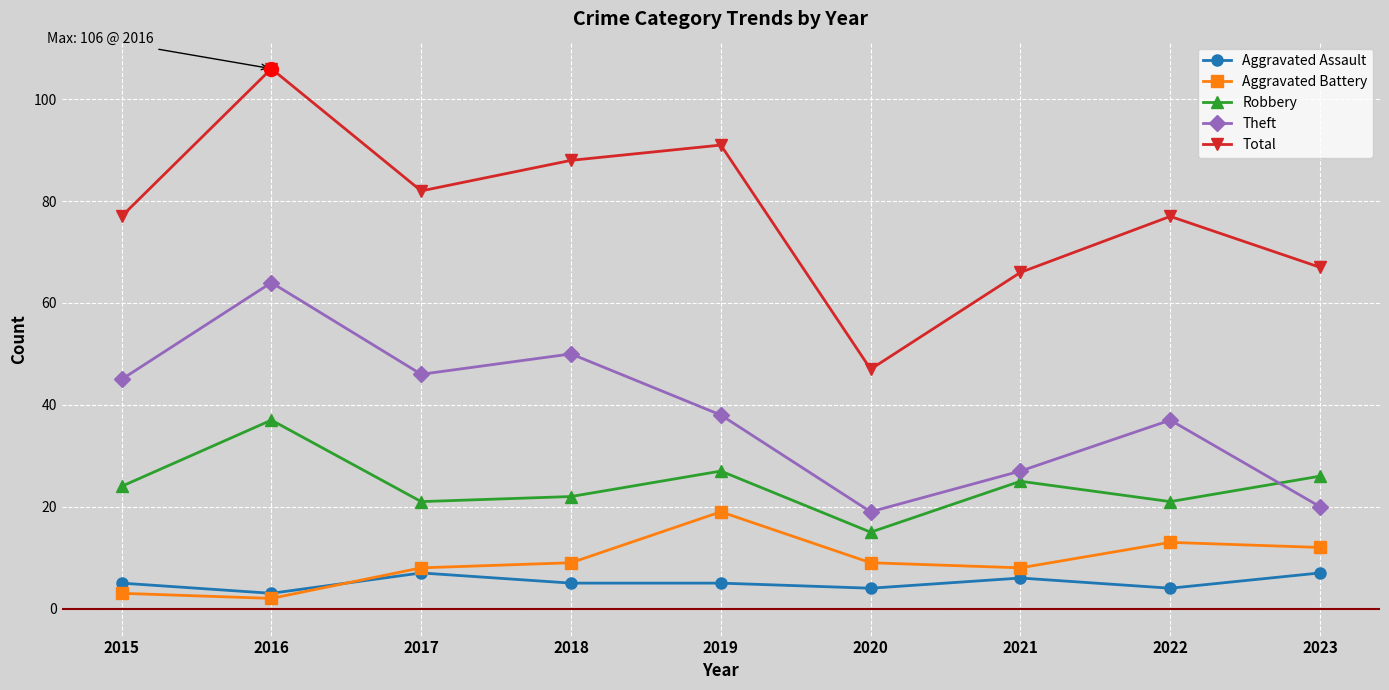

Which series has the widest spread of values?

Total